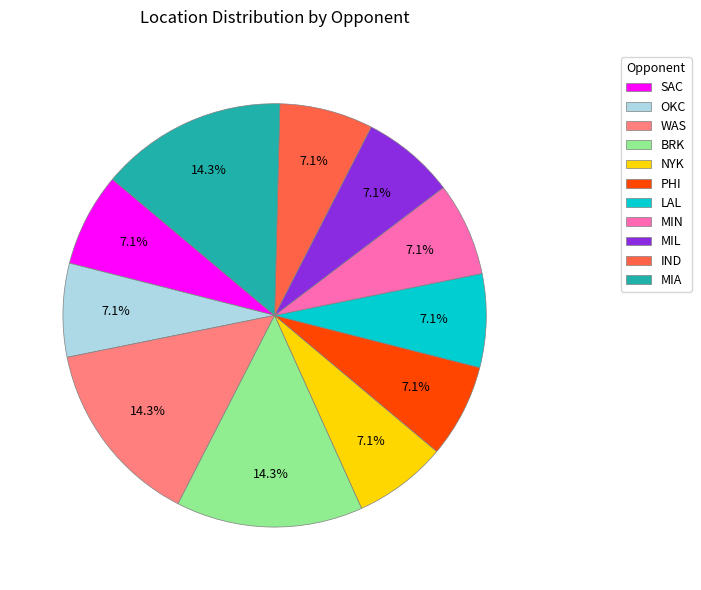

Approximately how many times larger is the value at PHI compared to NYK?

1.0